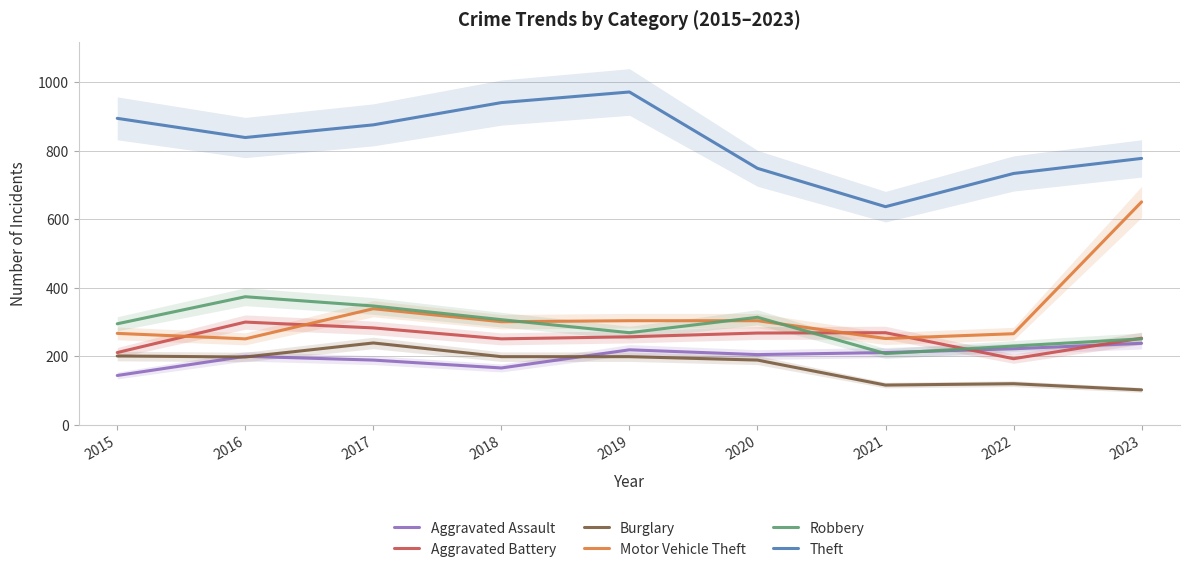

Reading right to left, extract all data points from this chart.

Aggravated Assault: 238	222	211	205	219	166	189	200	144
Aggravated Battery: 253	193	269	268	257	251	283	300	211
Burglary: 102	120	116	189	199	199	239	198	201
Motor Vehicle Theft: 651	266	252	304	304	301	339	251	267
Robbery: 251	230	208	314	269	307	347	374	295
Theft: 778	734	637	749	972	941	876	839	895